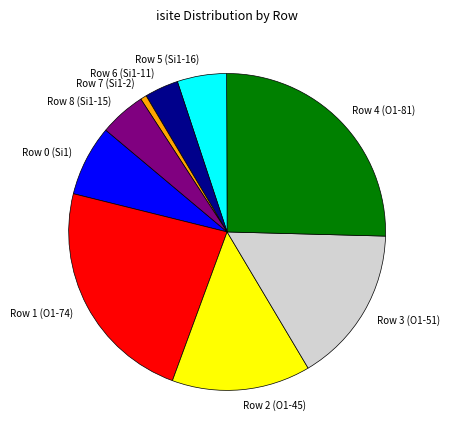

Which has a higher value, Row 7 (Si1-2) or Row 2 (O1-45)?

Row 2 (O1-45)